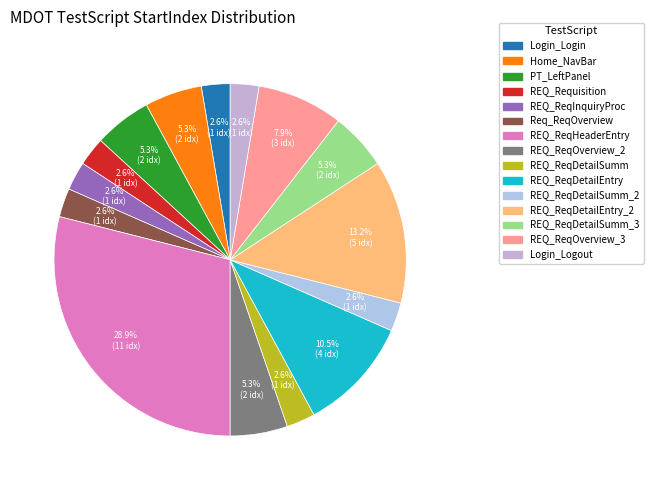

Is there any slice that represents more than half of the pie?

No